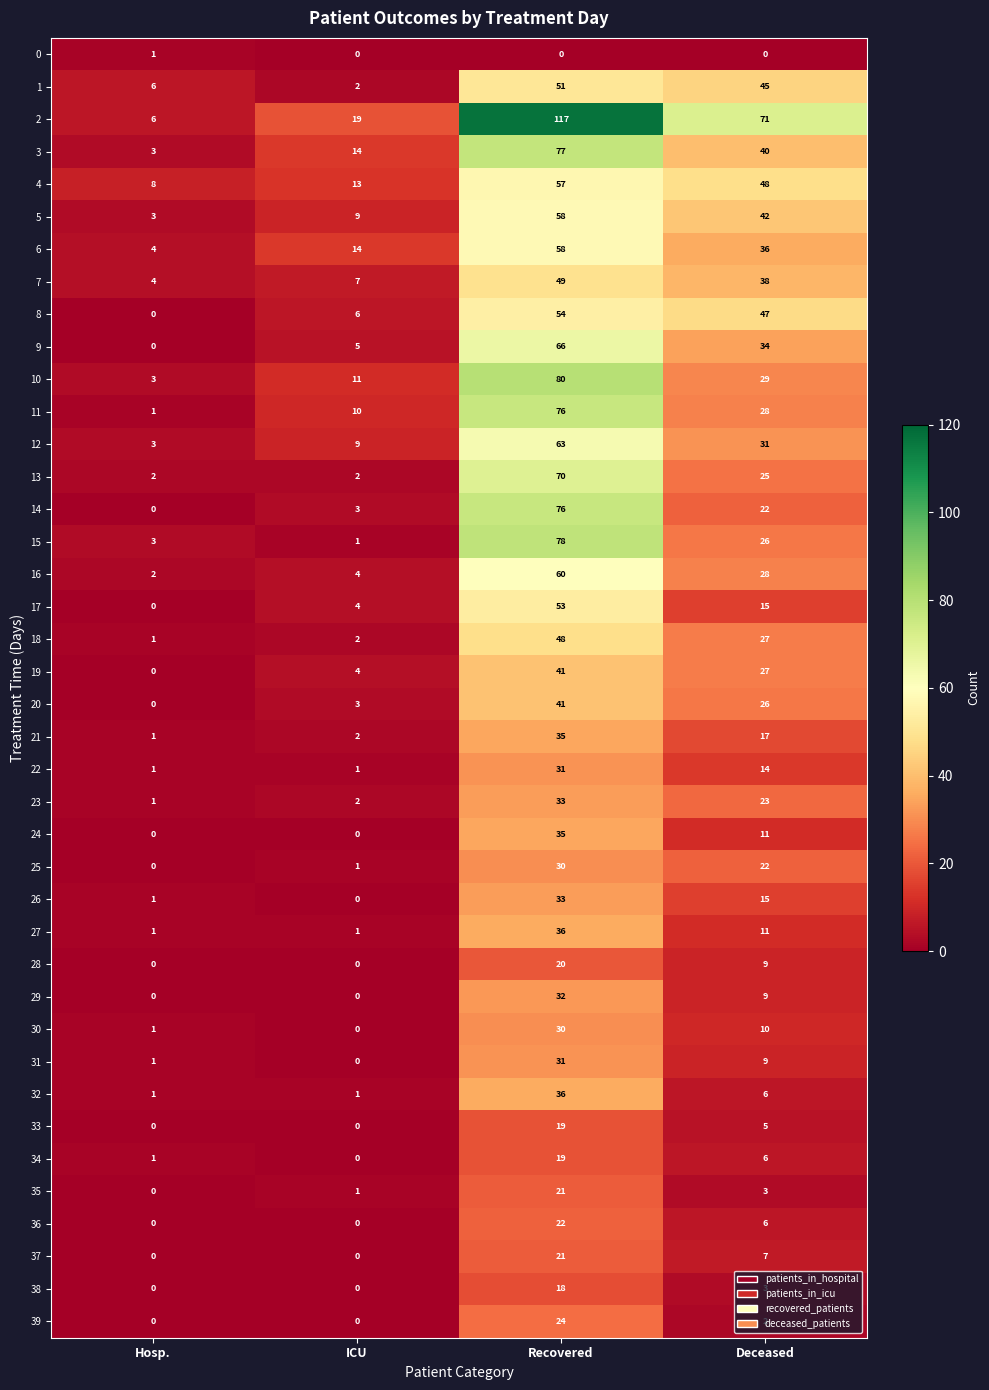

Which series changed the most between Hosp. and ICU?

2